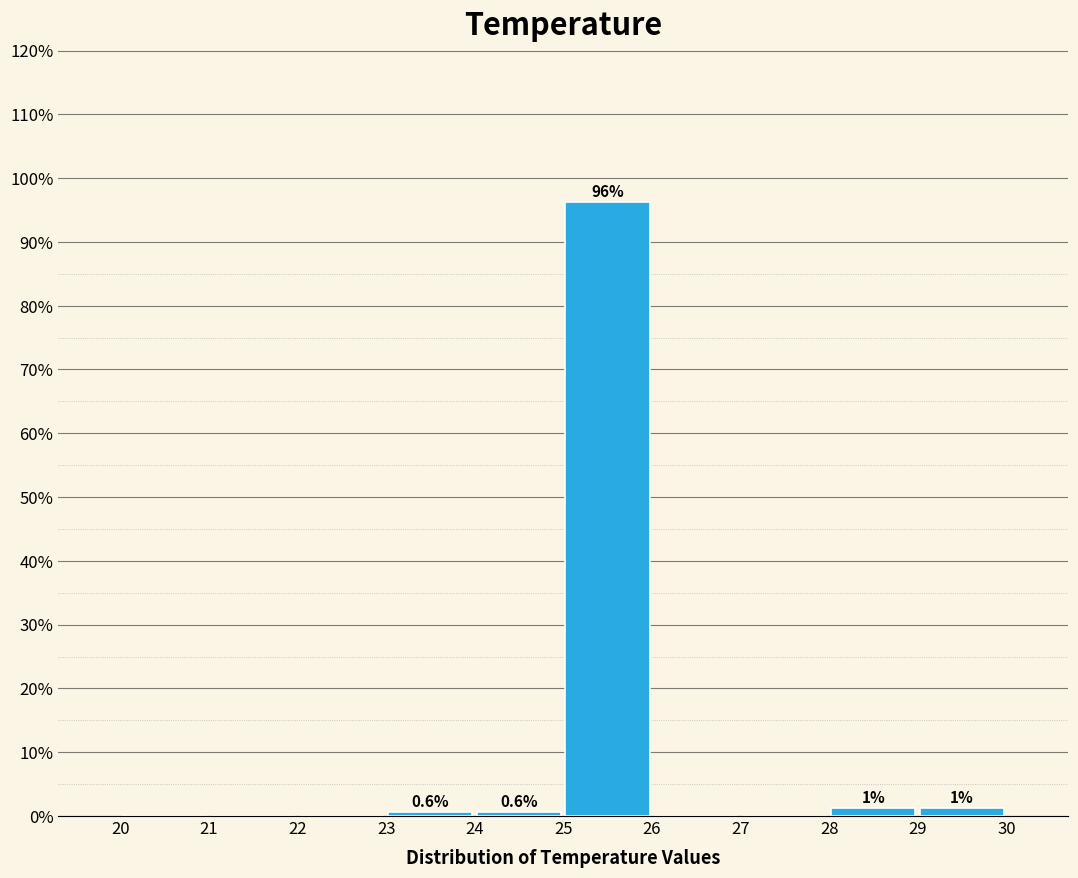

Which range on the x-axis has the tallest bar?

25 to 26